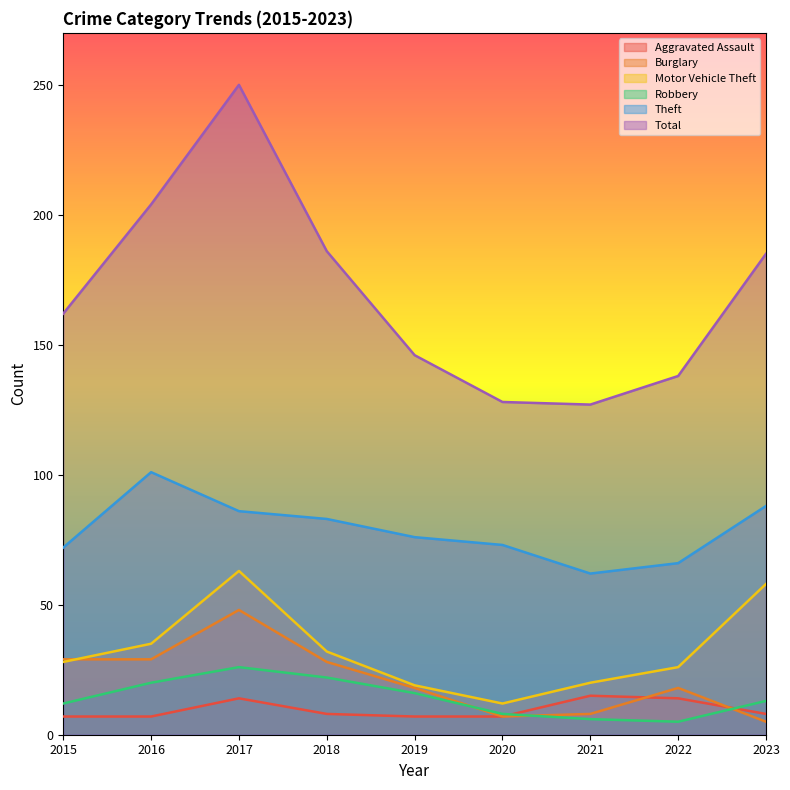

Does the chart display data point markers on the line(s)?

No